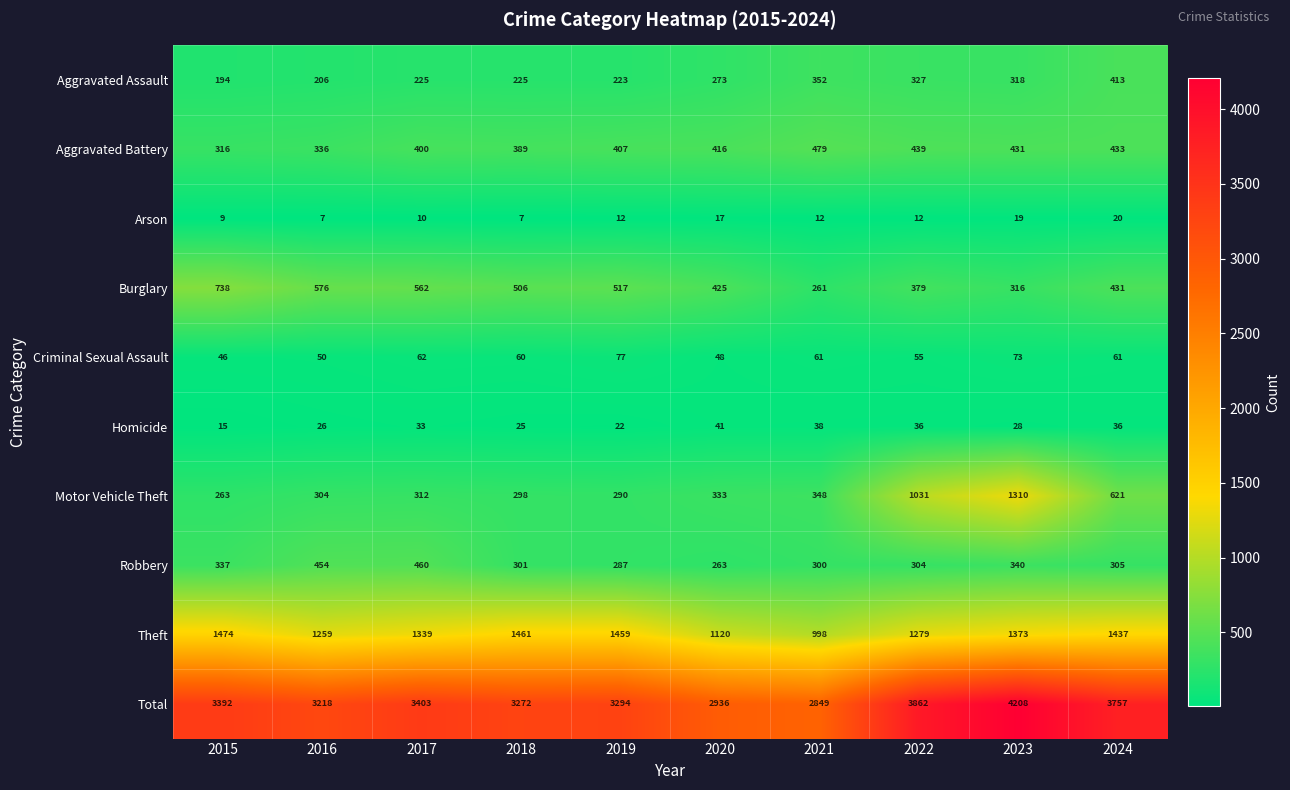

Where does the Robbery series first go above 305?

2015